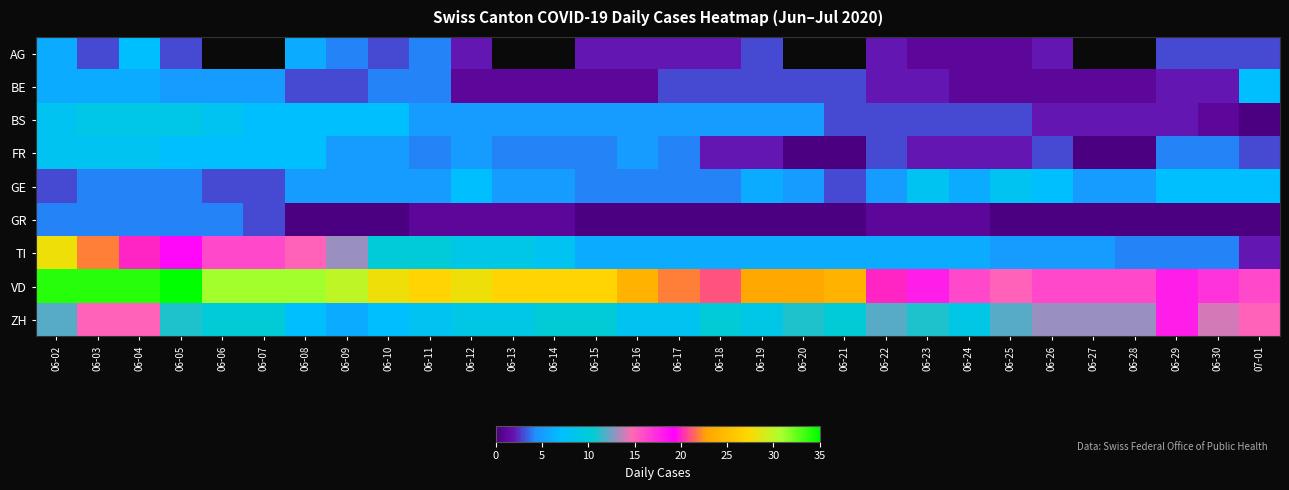

Which series has the largest total across all categories?

VD